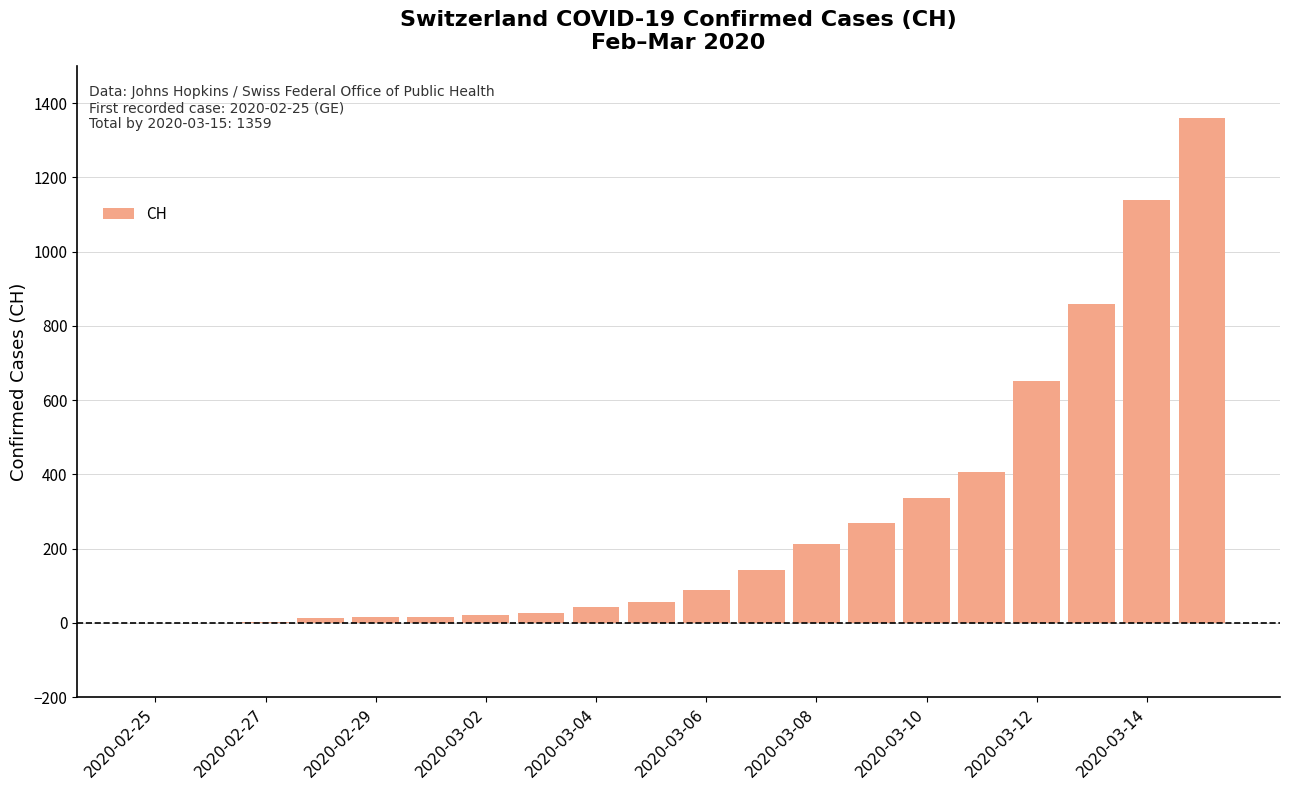

What is the greatest value displayed?

1359